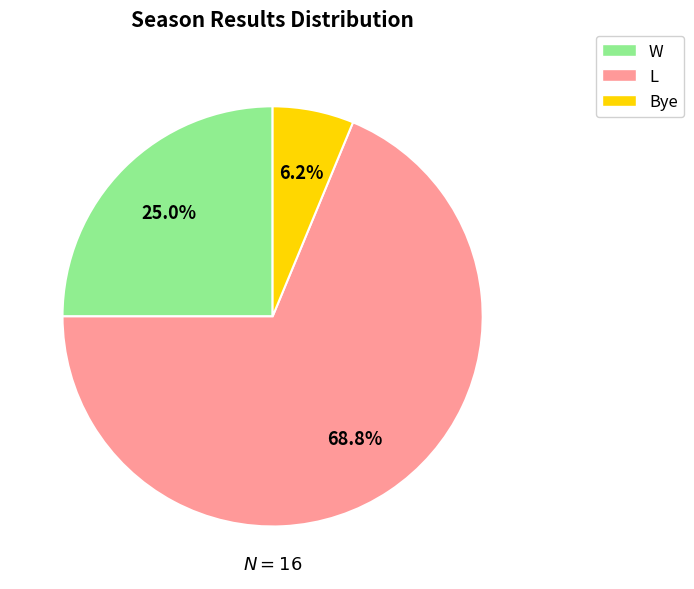

What is the smallest slice in the pie chart?

Bye